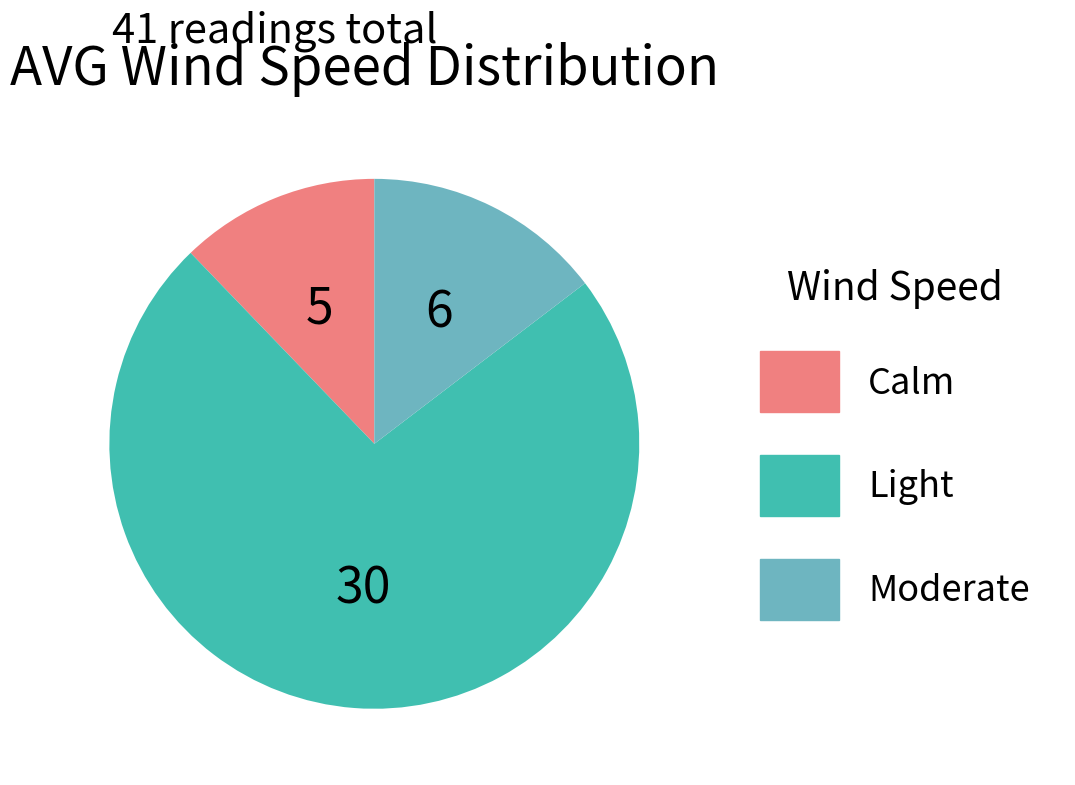

How many segments does this pie chart have?

3